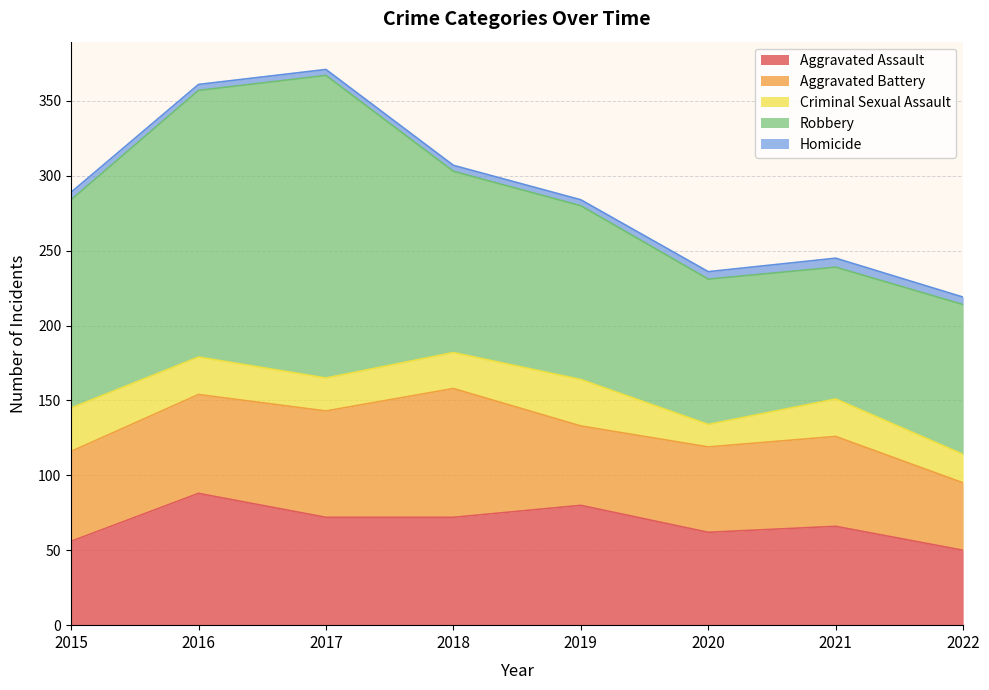

What is the difference between the Criminal Sexual Assault values at 2015 and 2017?

7